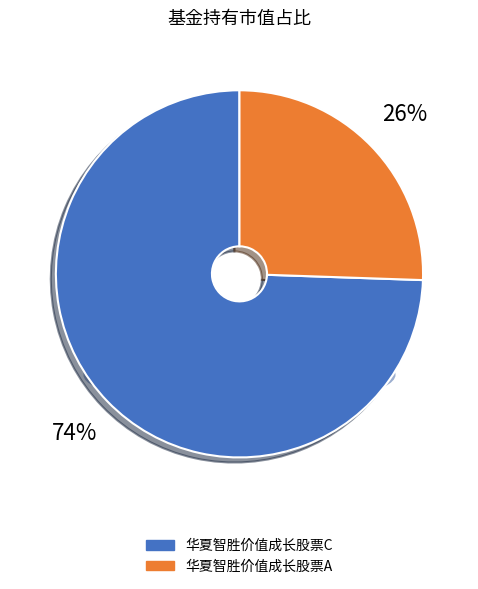

What percentage is the 华夏智胜价值成长股票C slice, to the nearest percent?

74%